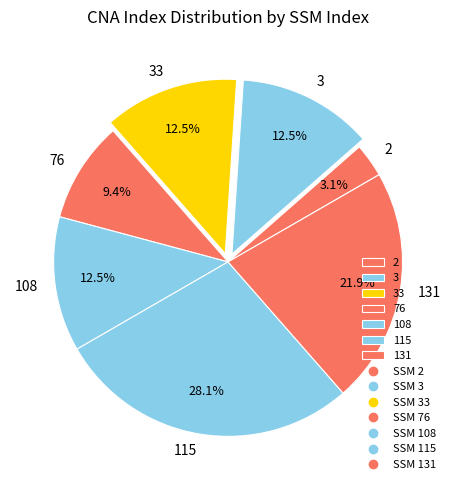

The 76 slice represents 19% of the pie. True or false?

False